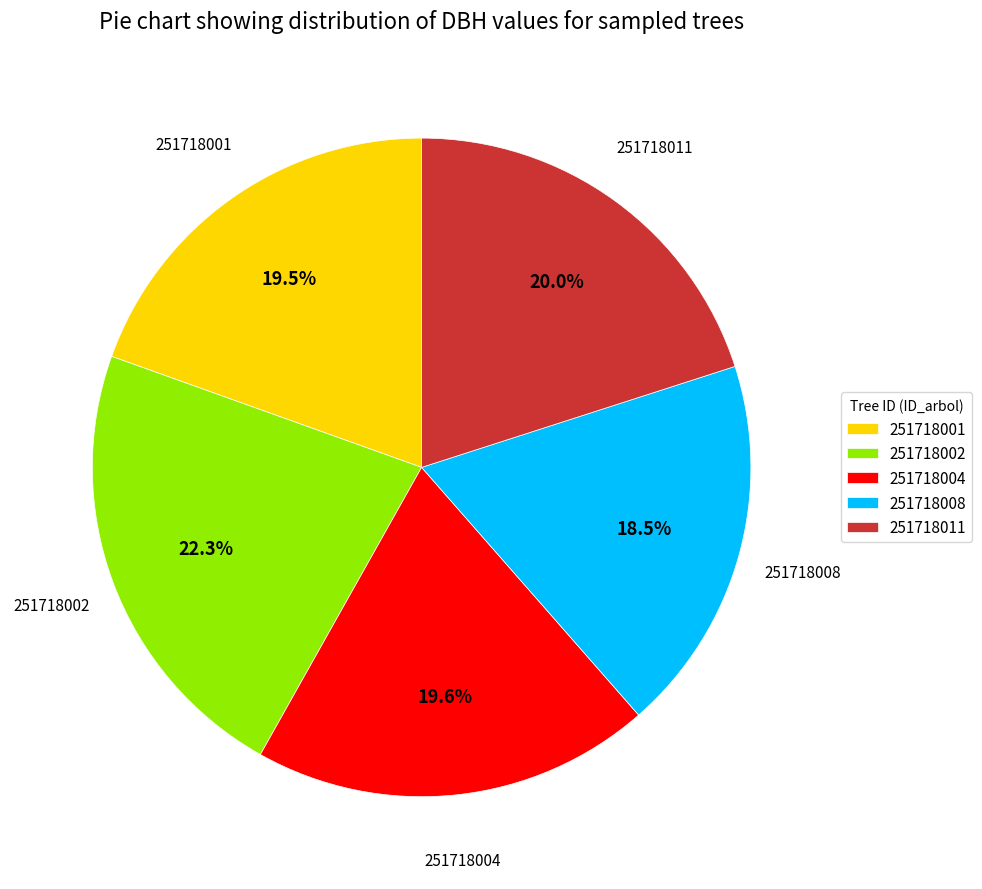

How many slices are in this pie chart?

5